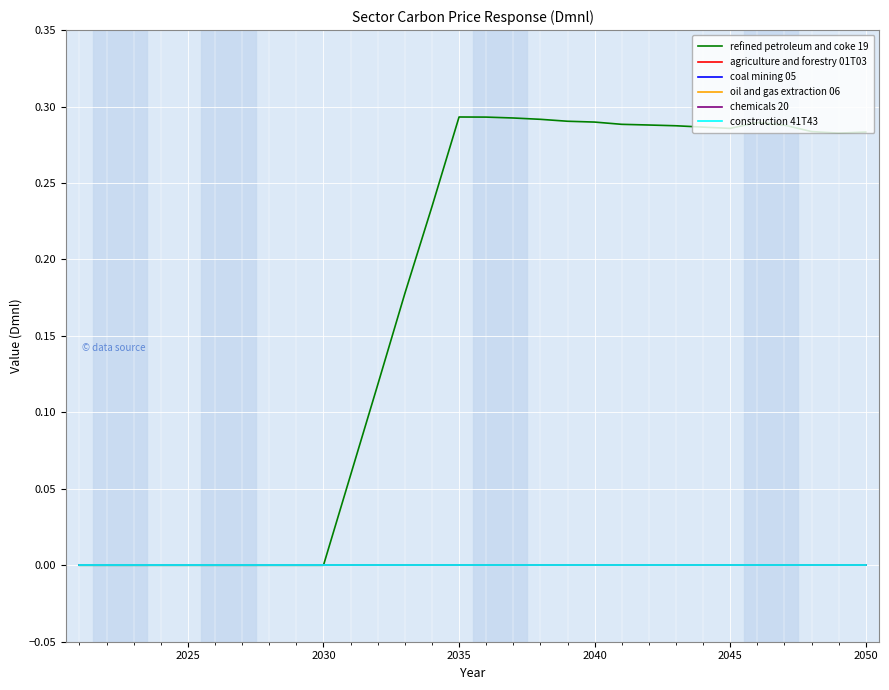

Which series has the largest total across all categories?

refined petroleum and coke 19